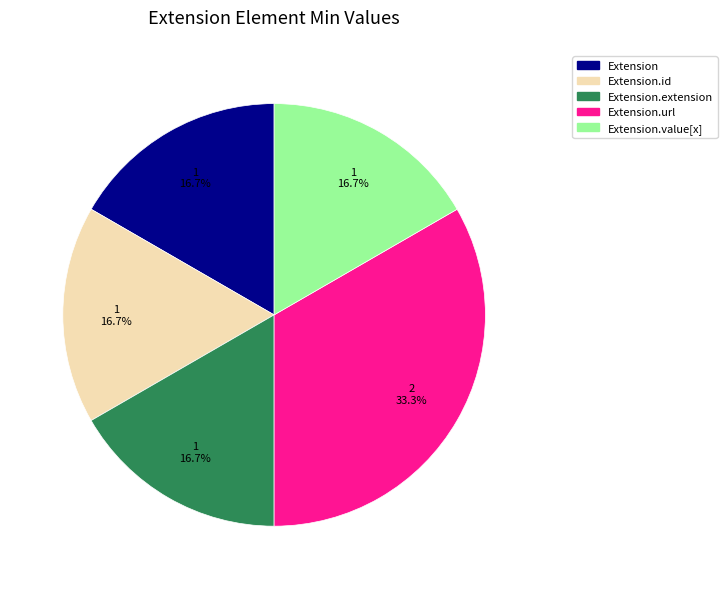

Is there any slice that represents more than half of the pie?

No